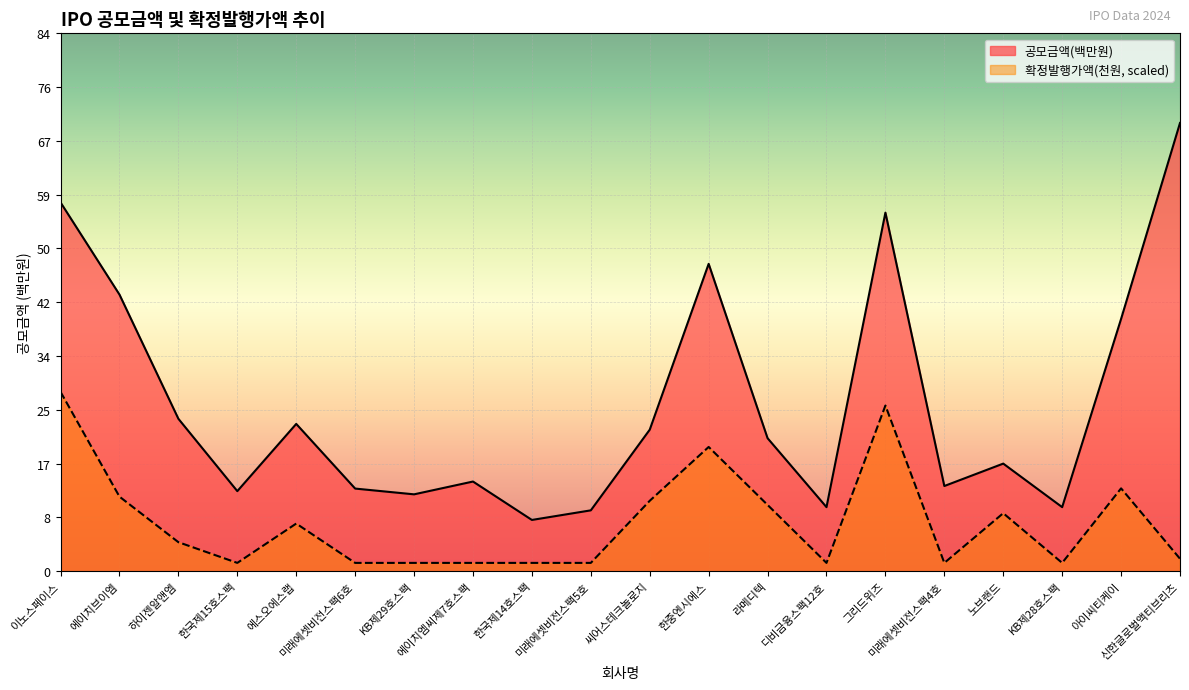

List the series in order of their overall mean, highest first.

공모금액(천원), 확정발행가액